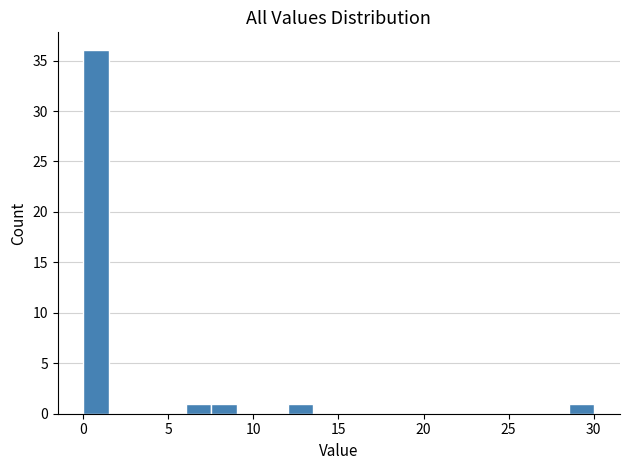

Around what value on the x-axis is the tallest bar? Give the approximate position of its centre, as read against the axis.

1.0